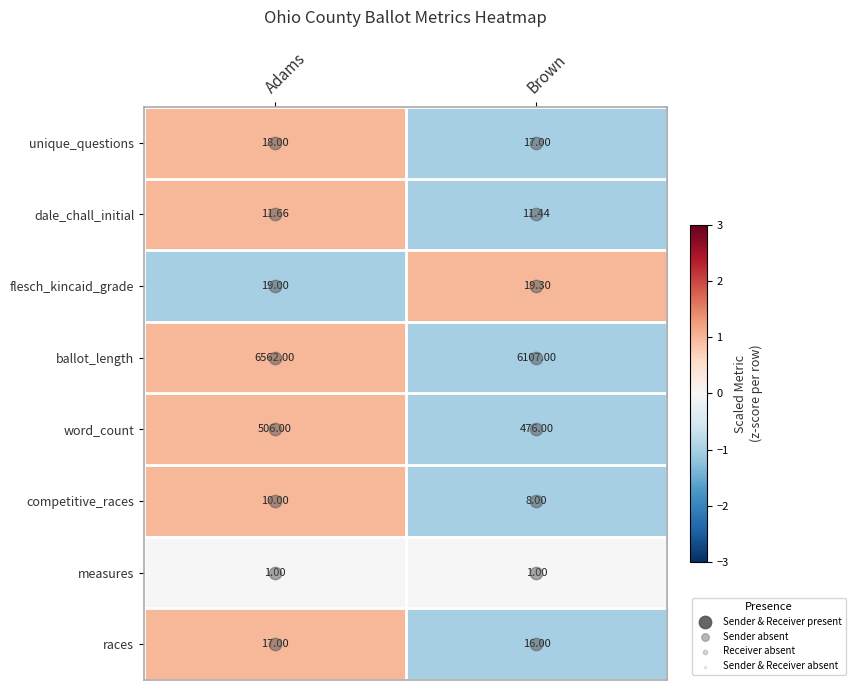

At which label is races closest to 16?

Brown